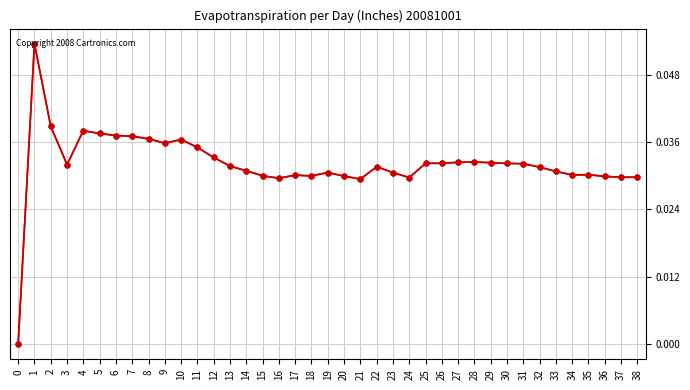

Reading left to right, transcribe all the data shown in this chart.

0: 0.0	0.1	0.0	0.0	0.0	0.0	0.0	0.0	0.0	0.0	0.0	0.0	0.0	0.0	0.0	0.0	0.0	0.0	0.0	0.0	0.0	0.0	0.0	0.0	0.0	0.0	0.0	0.0	0.0	0.0	0.0	0.0	0.0	0.0	0.0	0.0	0.0	0.0	0.0
1: 0.0	0.1	0.0	0.0	0.0	0.0	0.0	0.0	0.0	0.0	0.0	0.0	0.0	0.0	0.0	0.0	0.0	0.0	0.0	0.0	0.0	0.0	0.0	0.0	0.0	0.0	0.0	0.0	0.0	0.0	0.0	0.0	0.0	0.0	0.0	0.0	0.0	0.0	0.0